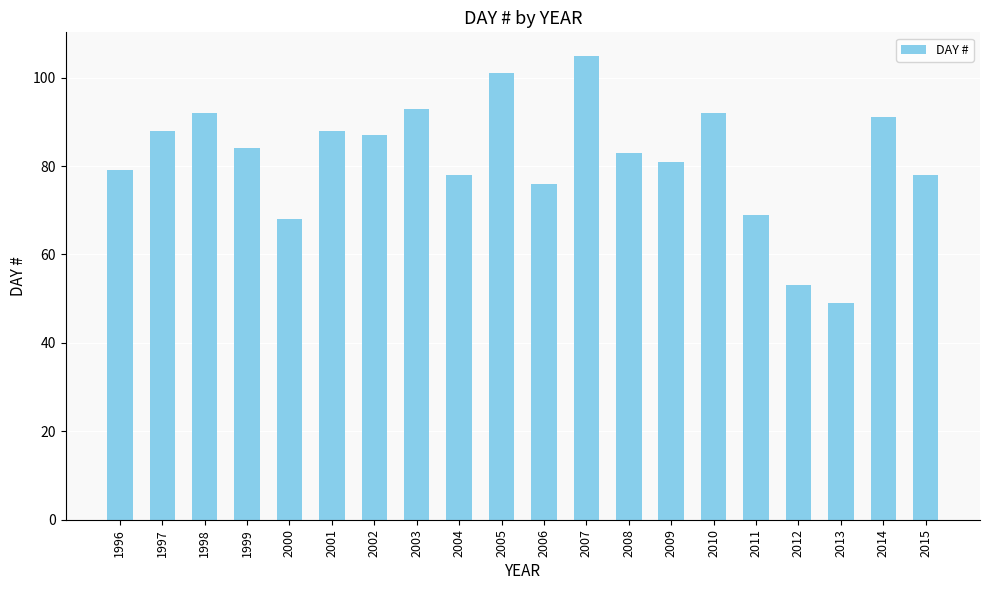

The value at 2003 is 20. True or false?

False